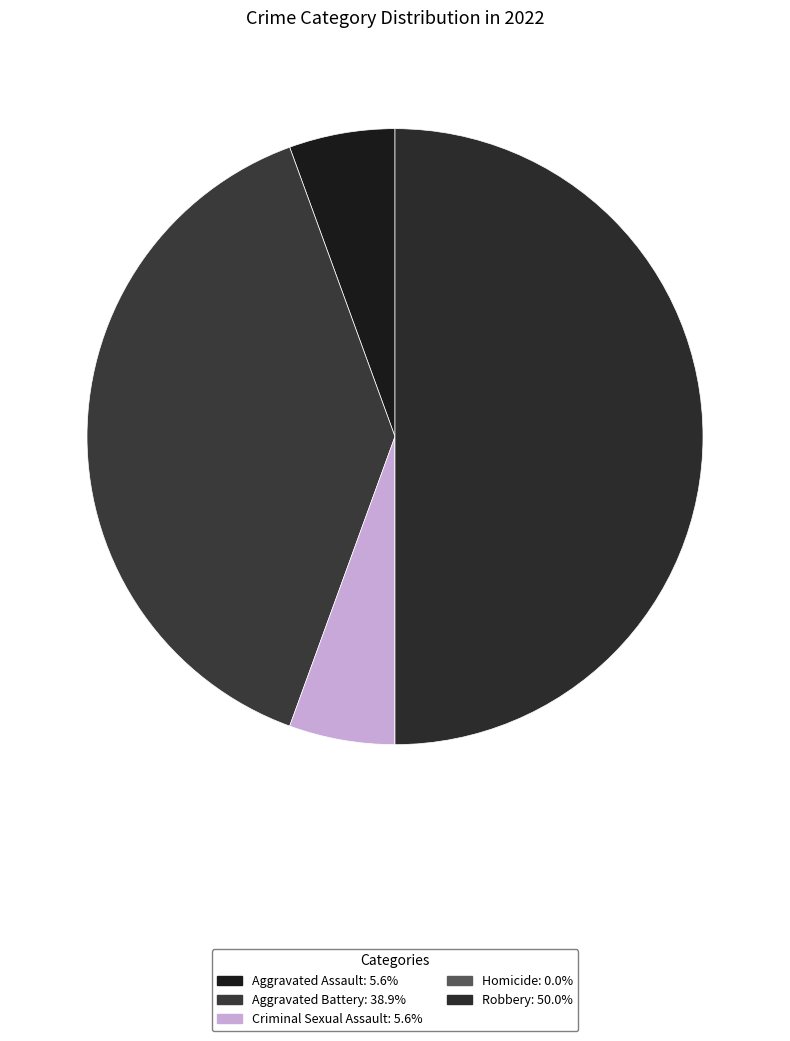

To the nearest percent, what is the combined percentage of Criminal Sexual Assault and Aggravated Assault?

11%